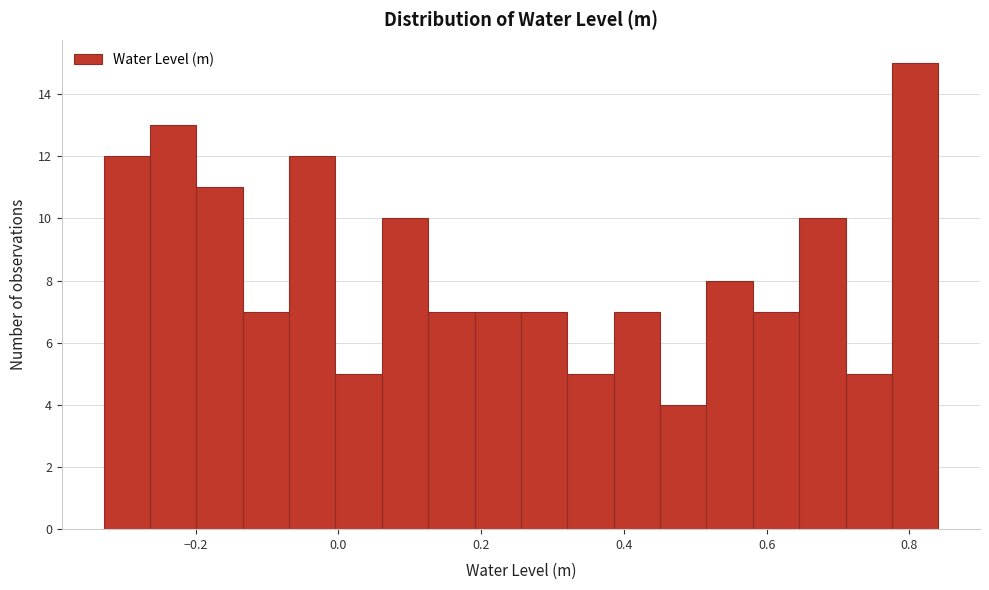

Around what value on the x-axis is the tallest bar? Give the approximate position of its centre, as read against the axis.

0.80